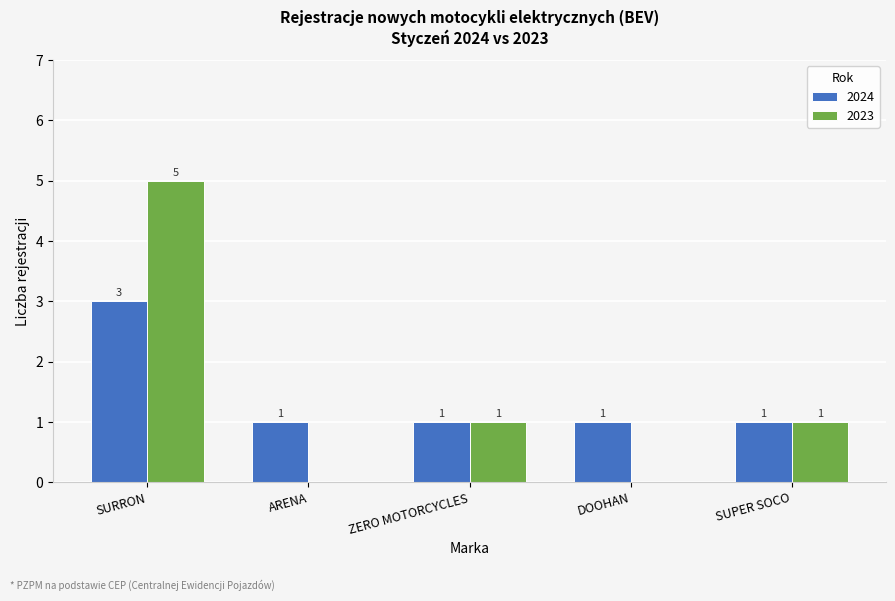

Which series changed the most between ZERO MOTORCYCLES and DOOHAN?

2023